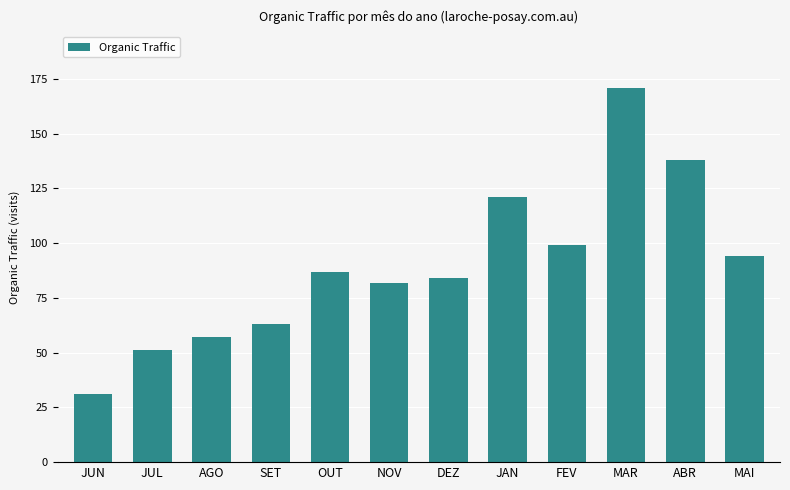

At which category does the chart reach its minimum across all series?

JUN